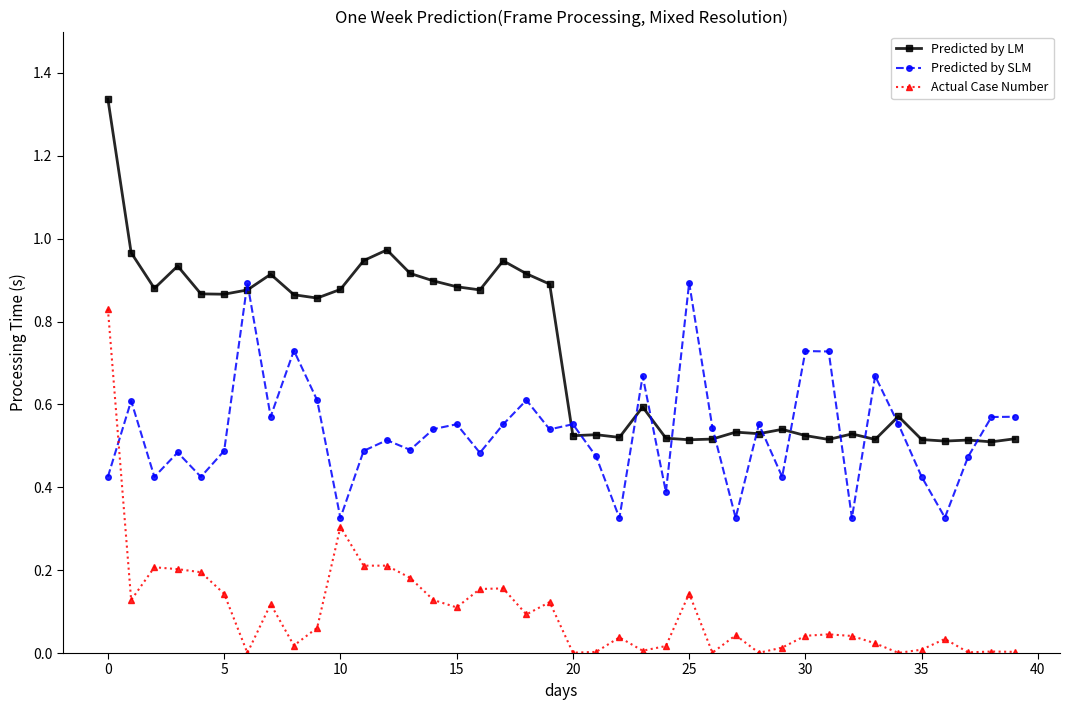

True or false: Predicted by LM has more than 0 points higher than both neighbors.

True